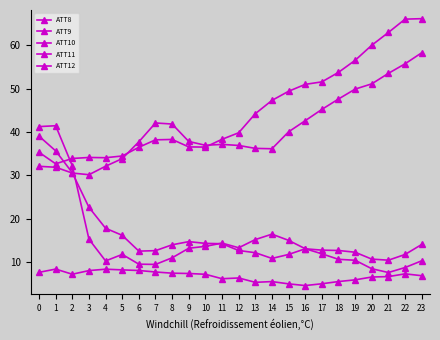

The ATT9 series shows 15.6 at 6. True or false?

False